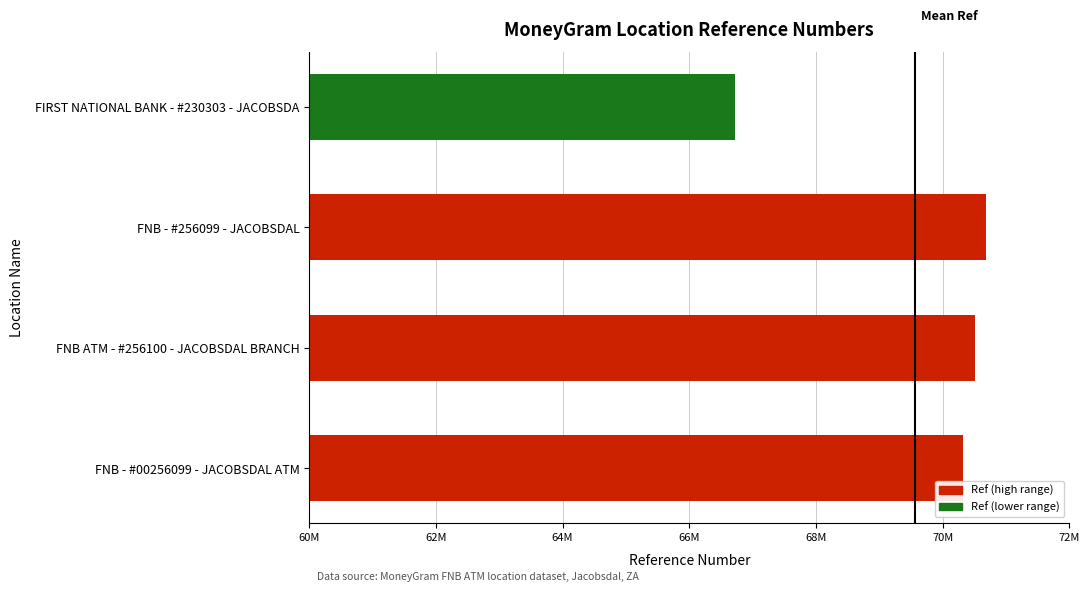

What is the difference between the maximum and minimum values?

3959149